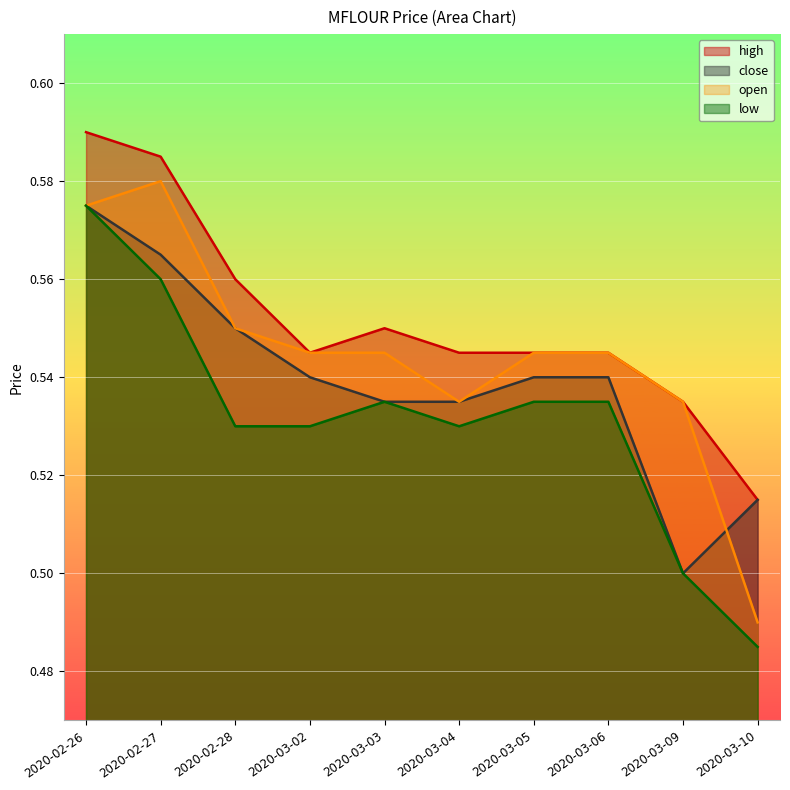

What are all the series names shown in the legend?

high, close, open, low